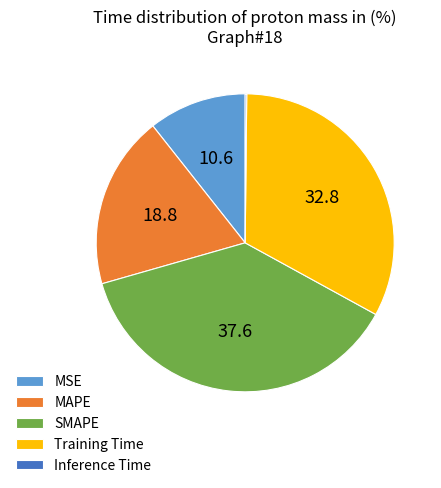

Does any single category account for the majority?

No